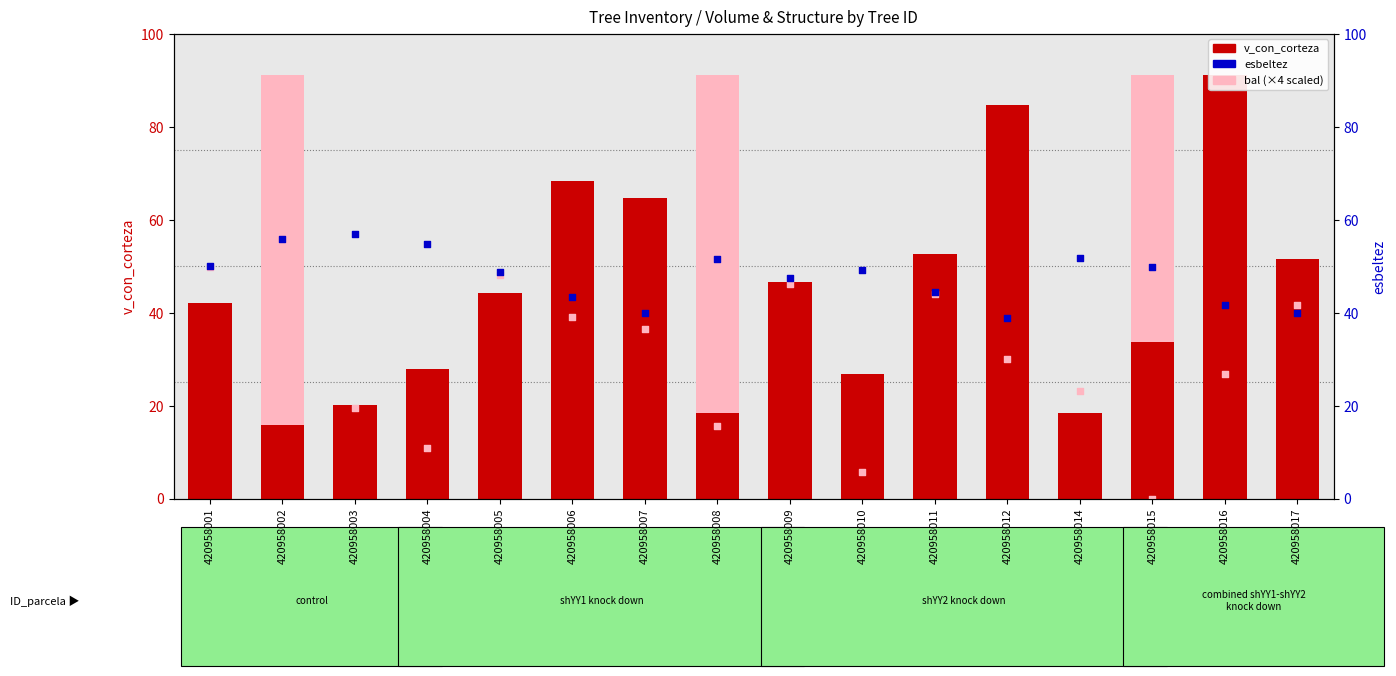

Which series has the largest Y range (max minus min)?

v_con_corteza